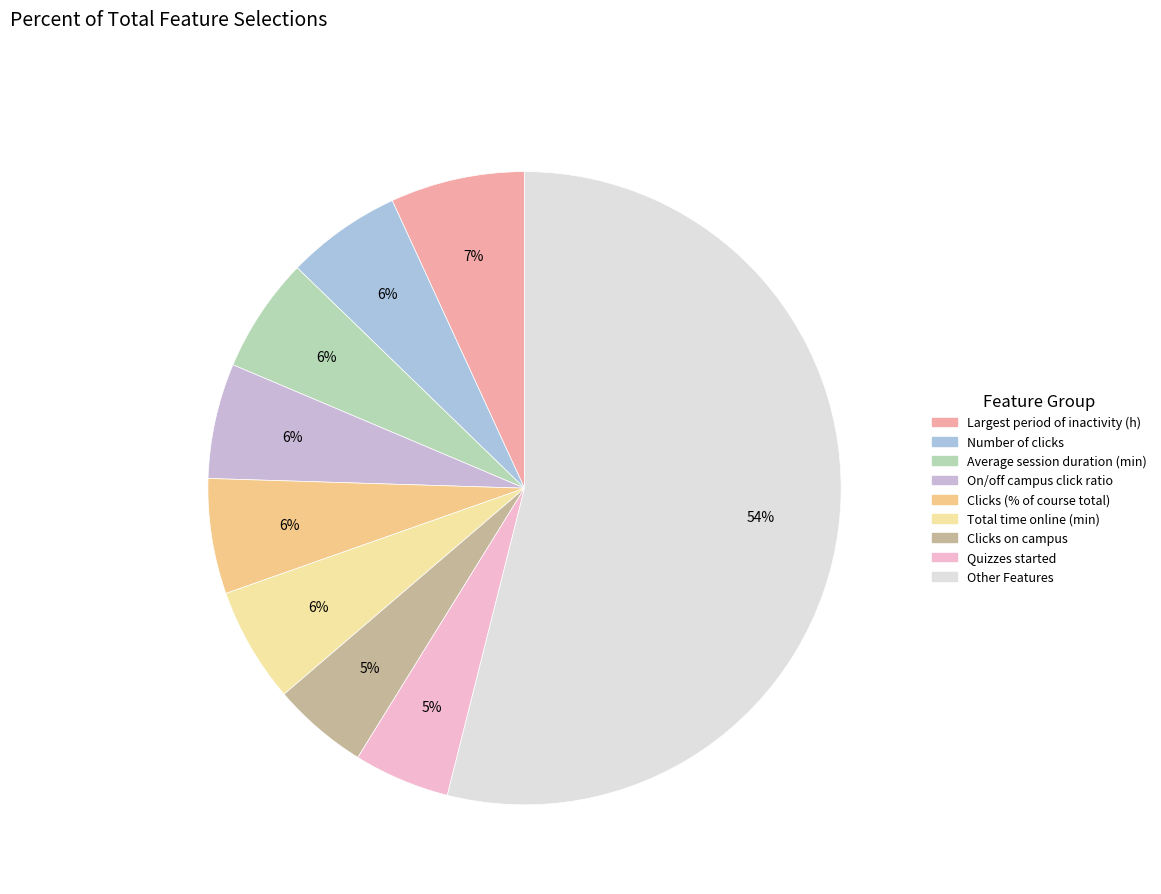

Is there any slice that represents more than half of the pie?

Yes